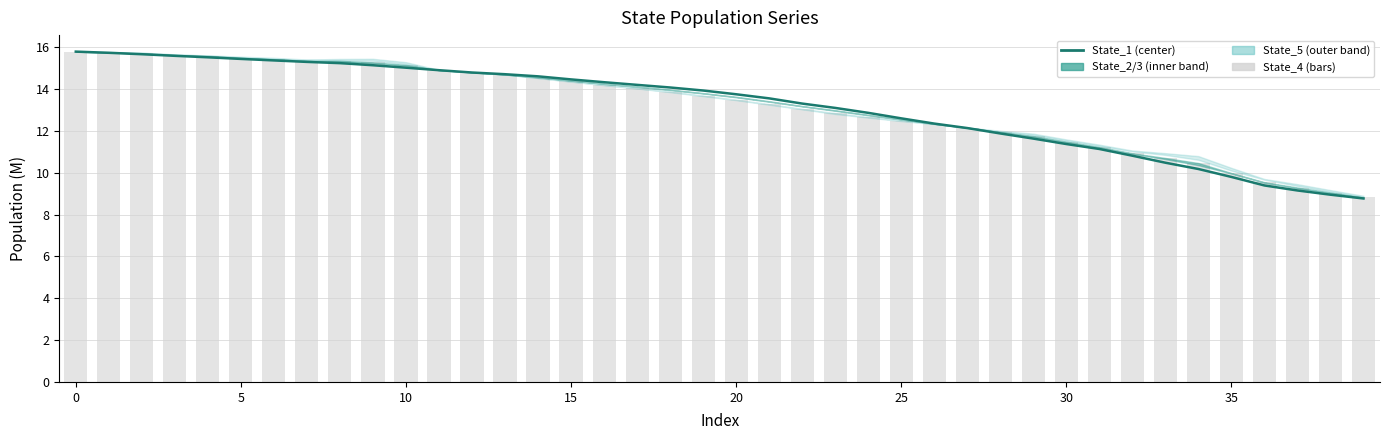

Read the State_1 value at 21.

13.5